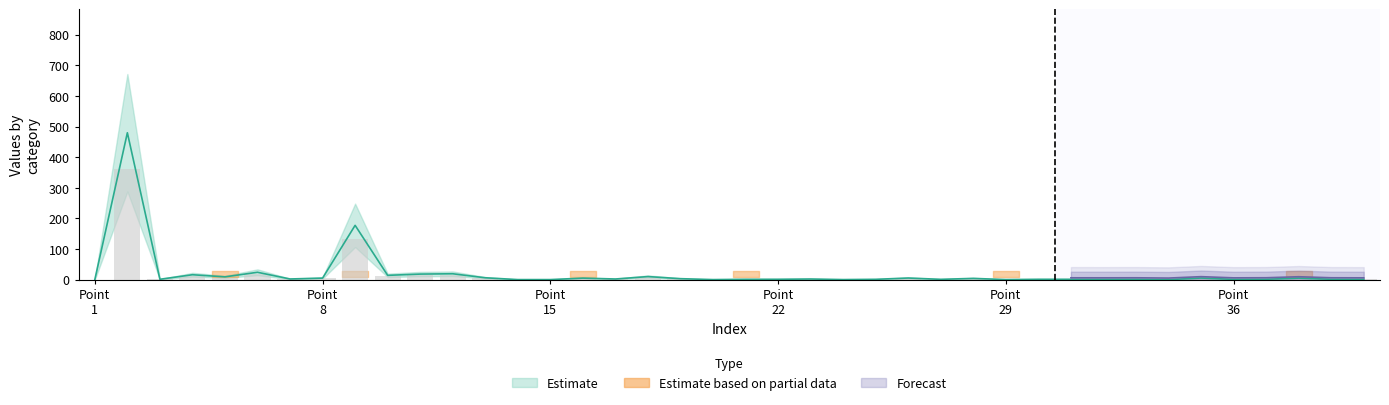

Reading right to left, transcribe all the data shown in this chart.

col_1: 0.8	1.1	4.8	1.2	0.8	5.1	0.0	1.1	0.9	1.0	1.0	0.0	4.0	0.9	5.2	0.9	0.1	1.9	1.0	1.0	0.0	3.0	9.9	2.0	4.8	0.0	0.0	6.0	19.1	18.0	13.9	177.3	4.9	2.0	23.9	9.0	15.9	1.1	479.8	0.0
col_3: 0.0	0.0	16.0	0.0	0.0	0.0	0.0	0.0	0.0	0.0	0.0	16.0	0.0	0.0	0.0	0.0	0.0	0.0	0.0	16.0	0.0	0.0	0.0	0.0	16.0	0.0	0.0	0.0	0.0	0.0	0.0	16.0	0.0	0.0	0.0	16.0	0.0	0.0	0.0	0.0
col_4: 0.0	0.0	0.0	0.0	0.0	0.0	0.0	0.0	0.0	0.0	0.0	0.0	0.0	0.0	0.0	0.0	0.0	0.0	0.0	0.0	0.0	0.0	0.0	0.0	0.0	0.0	0.0	0.0	0.0	0.0	0.0	0.0	0.0	0.0	0.0	0.0	0.0	0.0	0.0	0.0